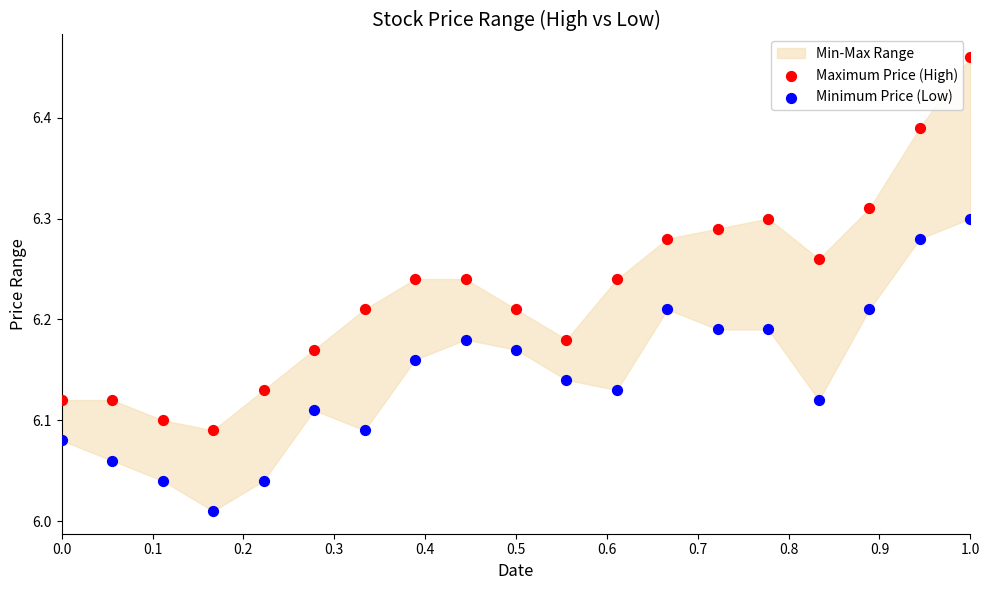

Which series contains the highest Y value?

Maximum Price (High)